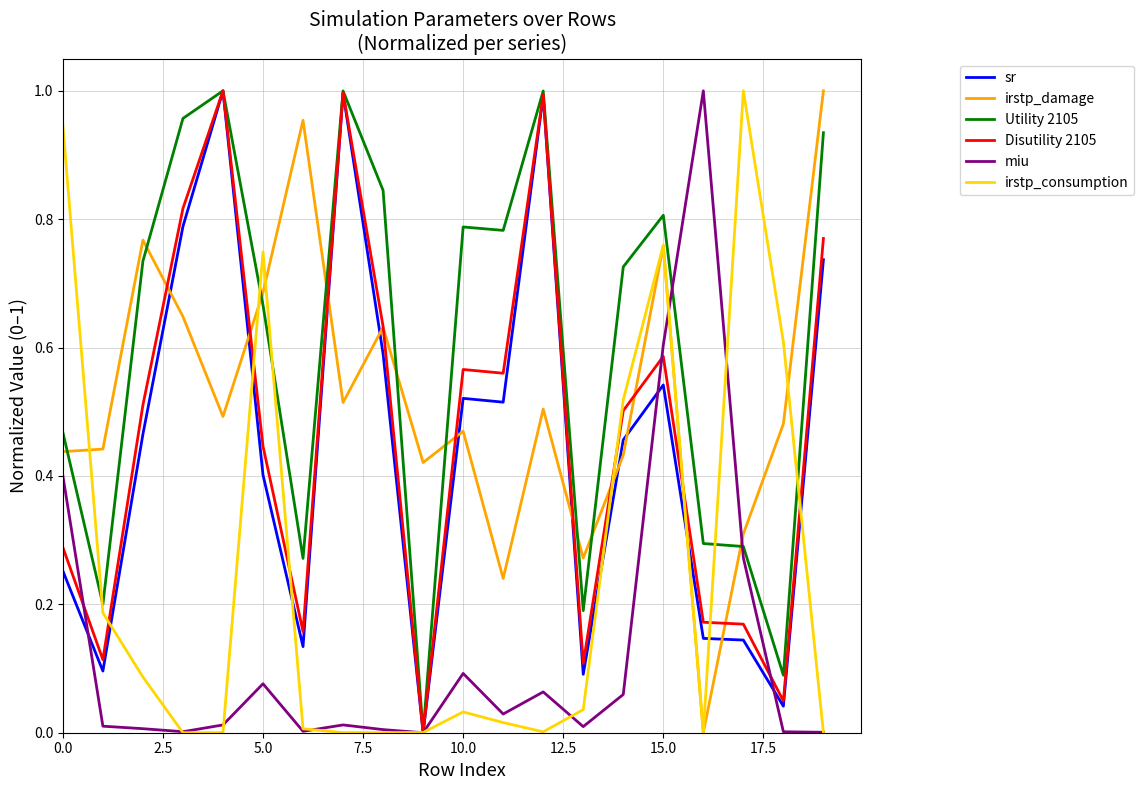

How many times do irstp_damage and Utility 2105 cross each other?

9